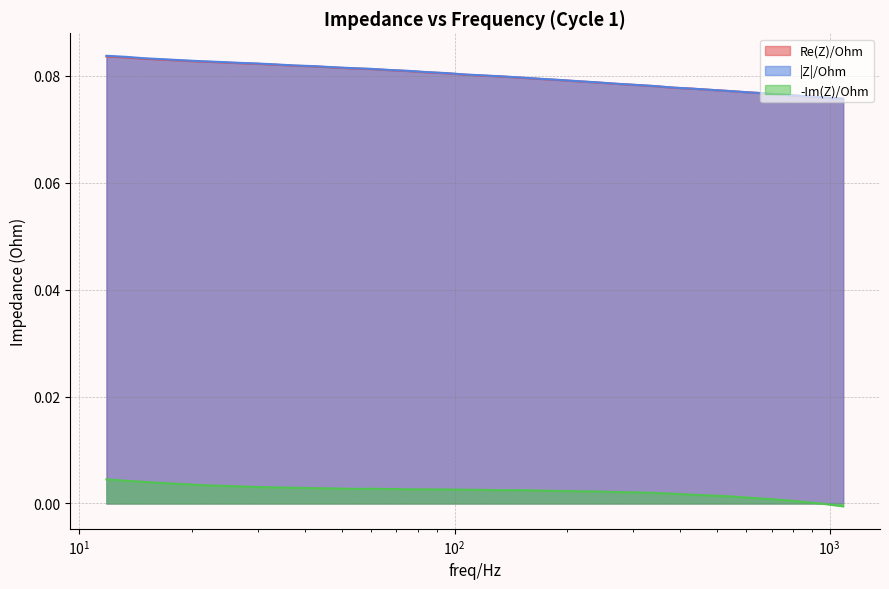

Is it true that -Im(Z)/Ohm equals 0.0 at 39?

False